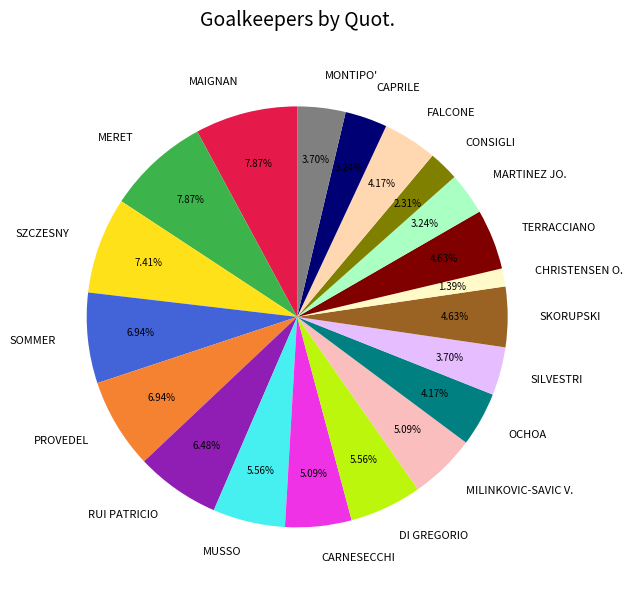

Is there any slice that represents more than half of the pie?

No